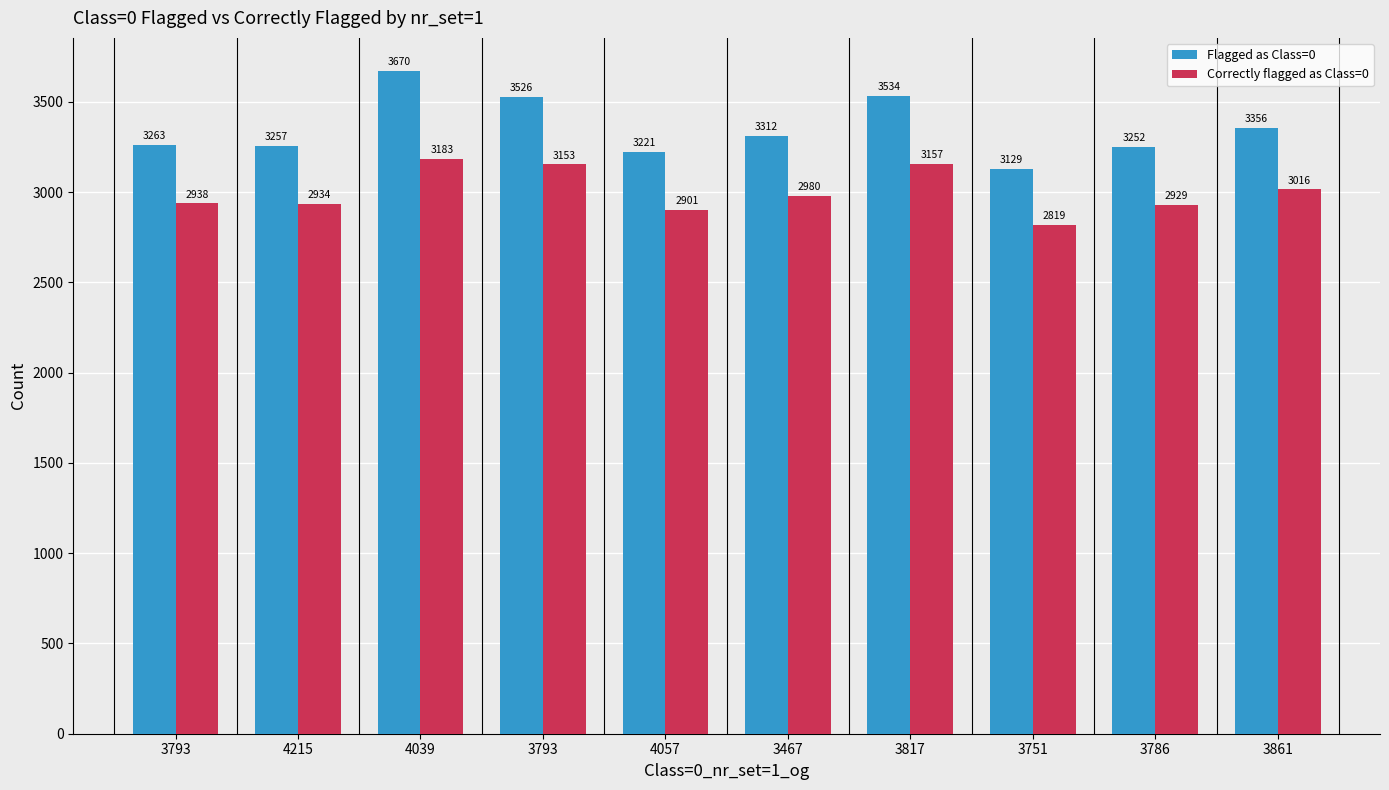

What is the sum of the Flagged as Class=0 values at 3793 and 4057?

6484